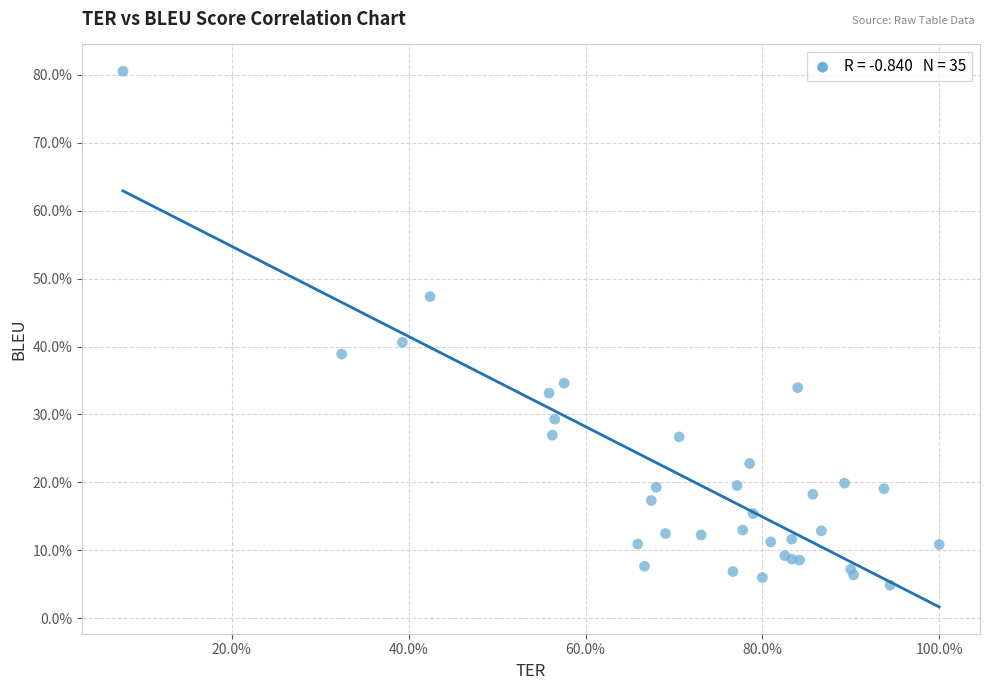

What Y value in the scatter plot is closest to 42?

40.6